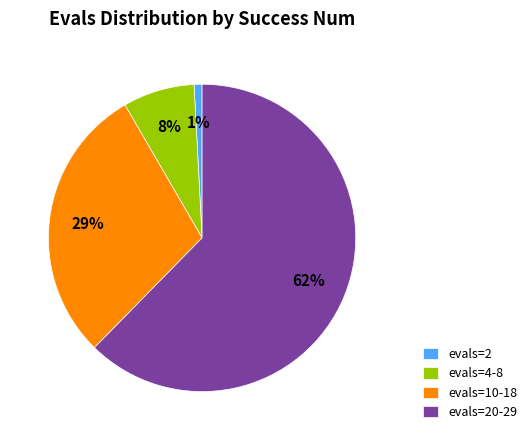

Is there any slice that represents more than half of the pie?

Yes